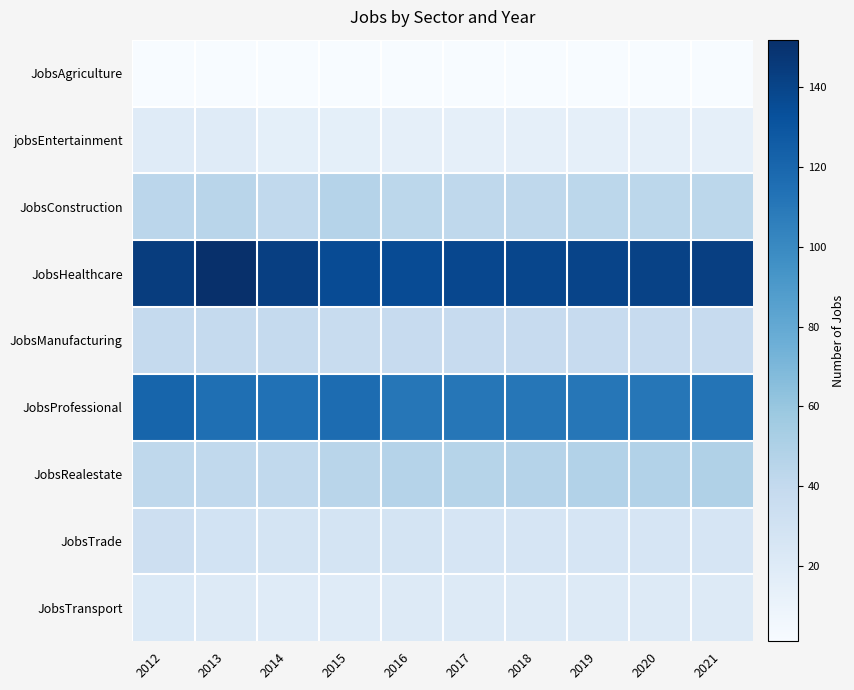

At which category does the chart reach its peak across all series?

2013